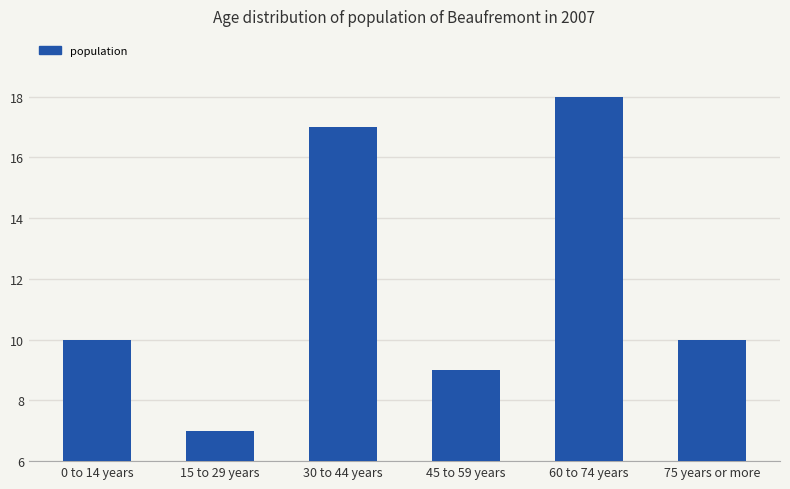

The chart shows a value of 10 at 0 to 14 years. True or false?

True